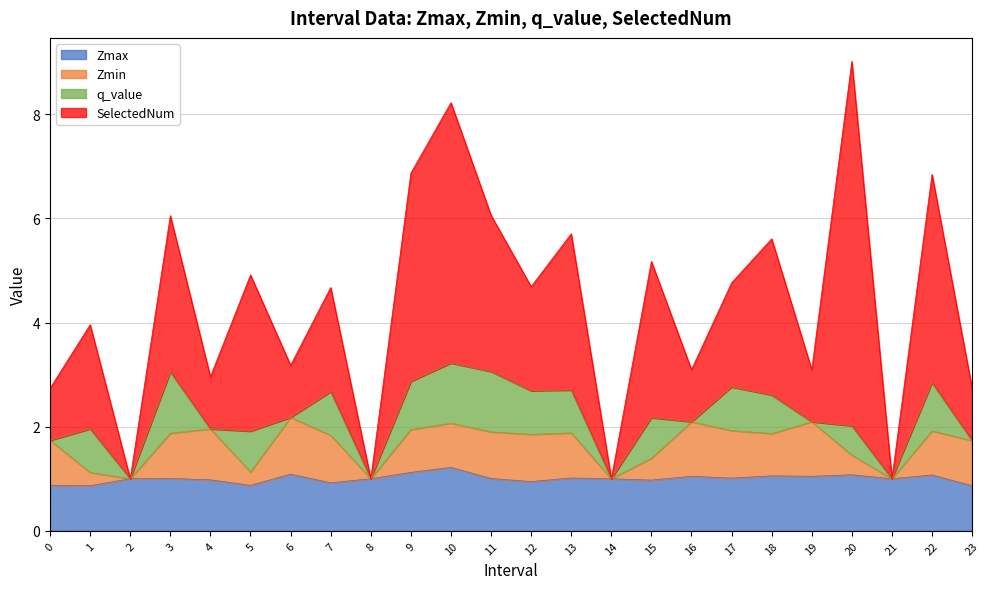

What is the sum of the Zmax values at 12 and 21?

1.9